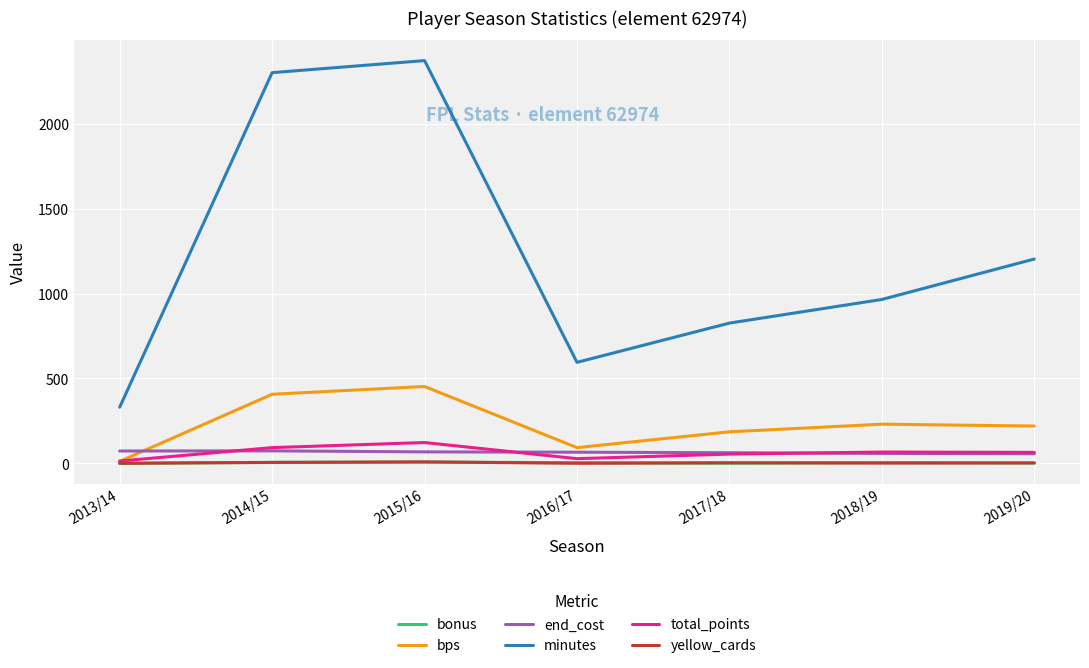

Is it true that minutes equals 790 at 2019/20?

False